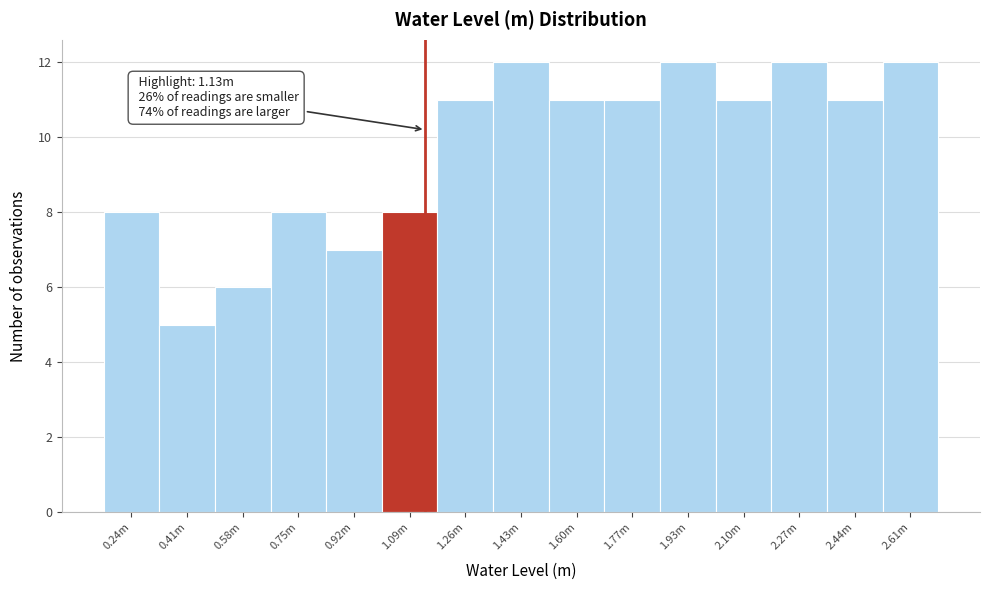

Reading left to right, what are all the values shown in this chart?

8	5	6	8	7	8	11	12	11	11	12	11	12	11	12